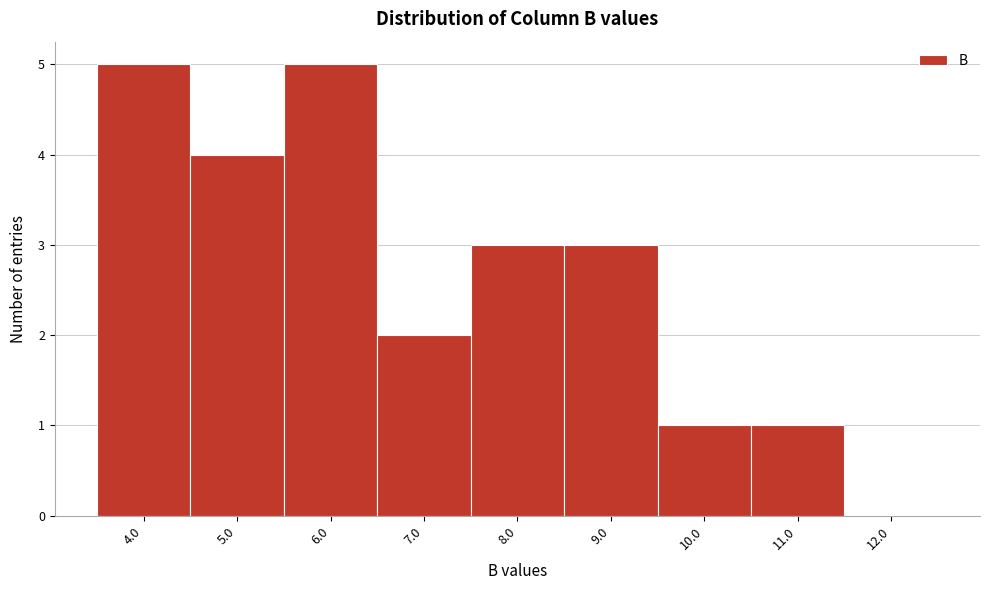

Reading left to right, transcribe this chart: for each bar, give the range it covers on the x-axis and its height. The values are not printed on the chart, so give them approximately, as read against the axis.

3.5 to 4.5: 5
4.5 to 5.5: 4
5.5 to 6.5: 5
6.5 to 7.5: 2
7.5 to 8.5: 3
8.5 to 9.5: 3
9.5 to 10.5: 1
10.5 to 11.5: 1
11.5 to 12.5: 0